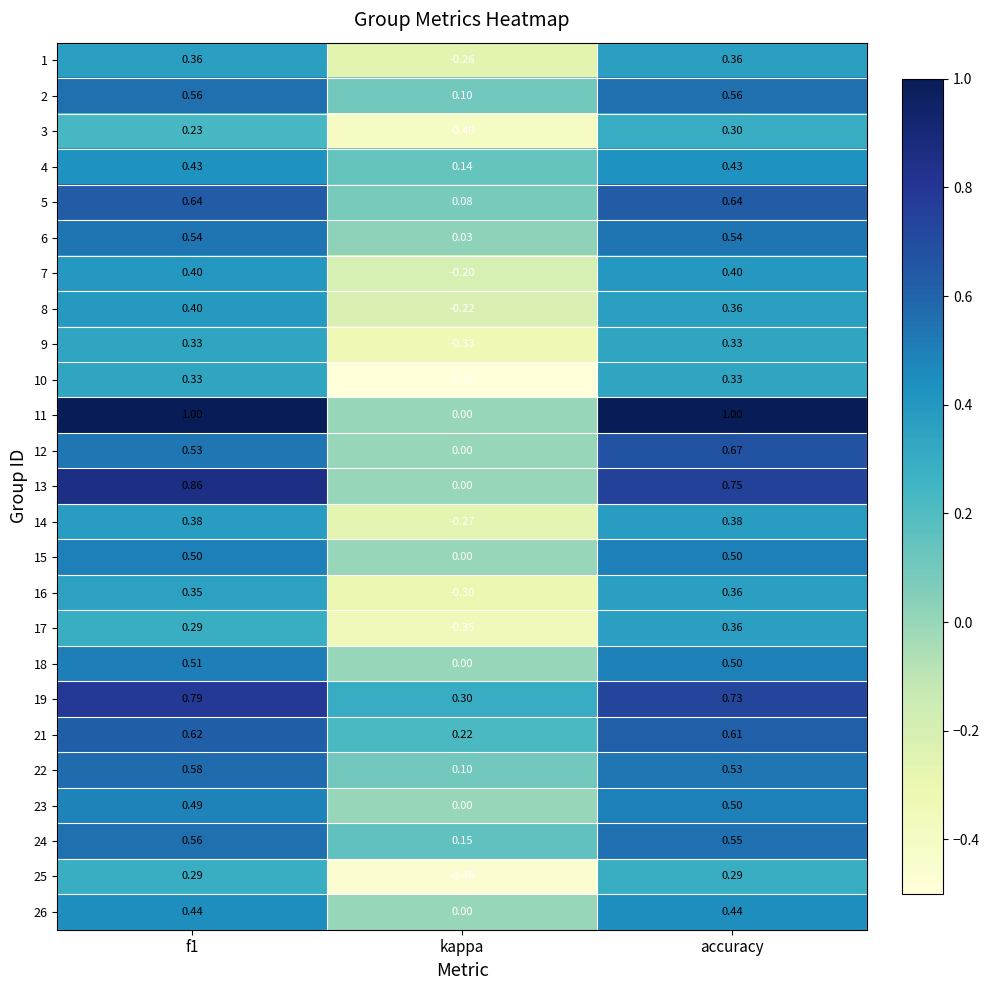

Which category has the lowest value in the 19 series?

kappa